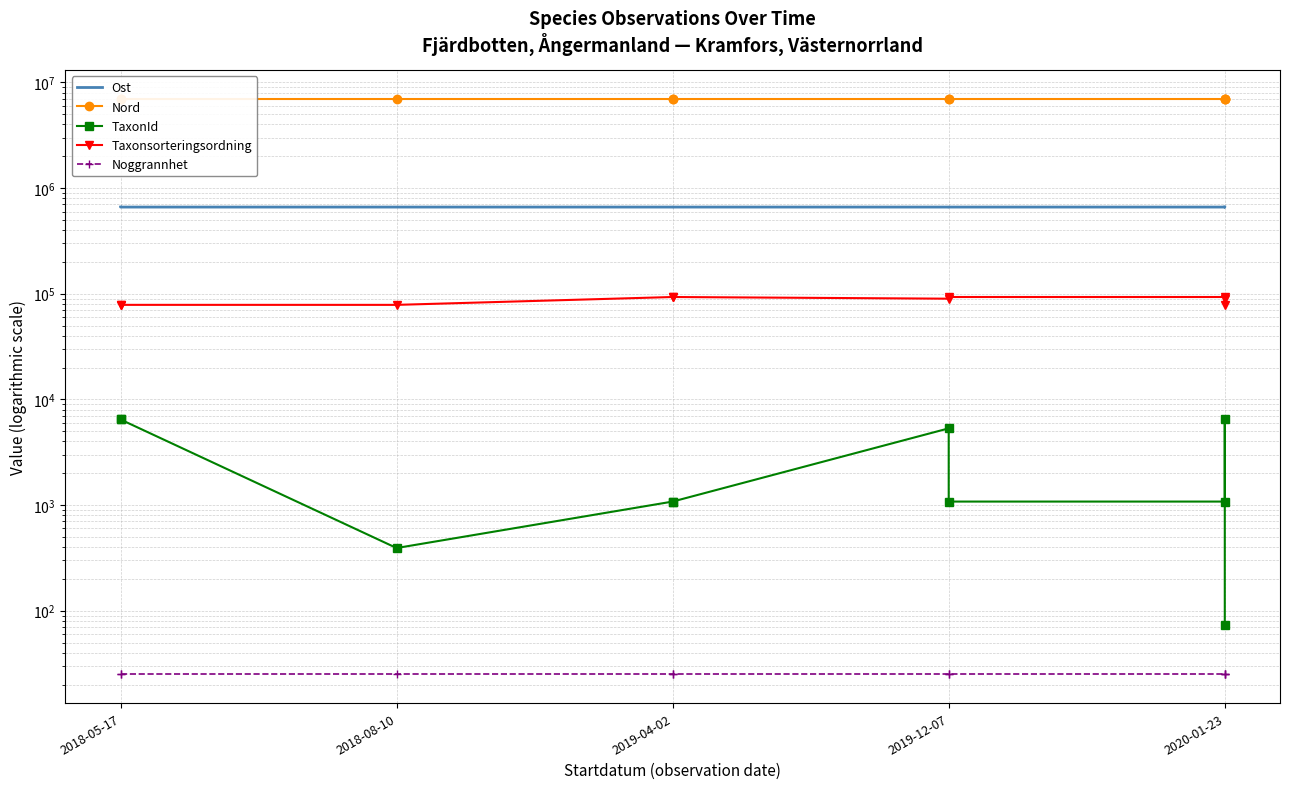

What is the label of the 10th point from the right?

2018-05-17